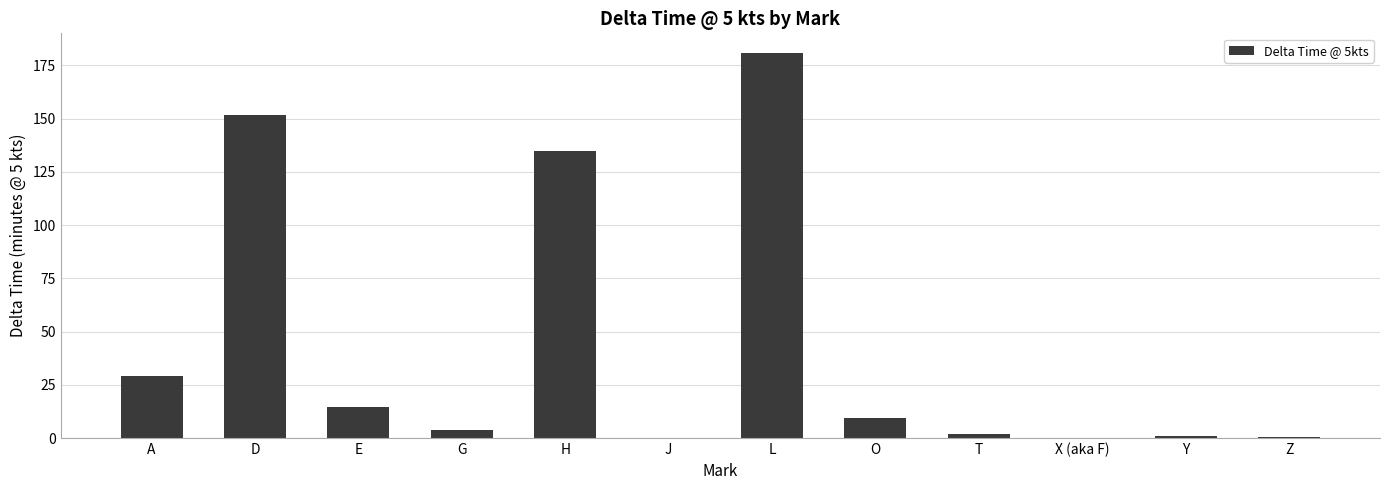

Which category has the highest value across all series?

L